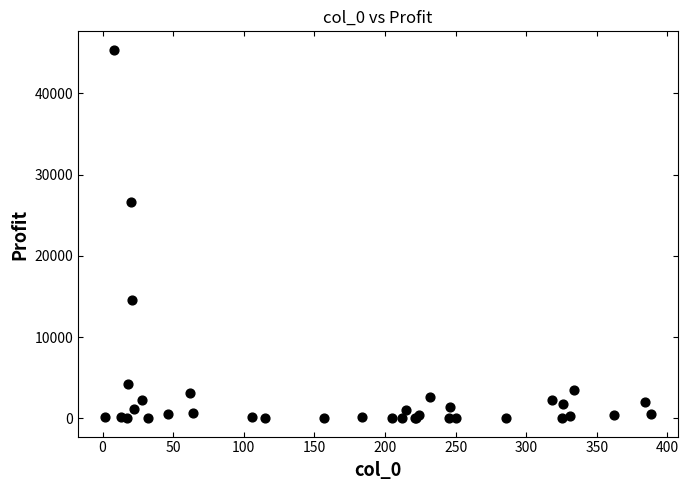

What Y value in the scatter plot is closest to 22701?

26678.2